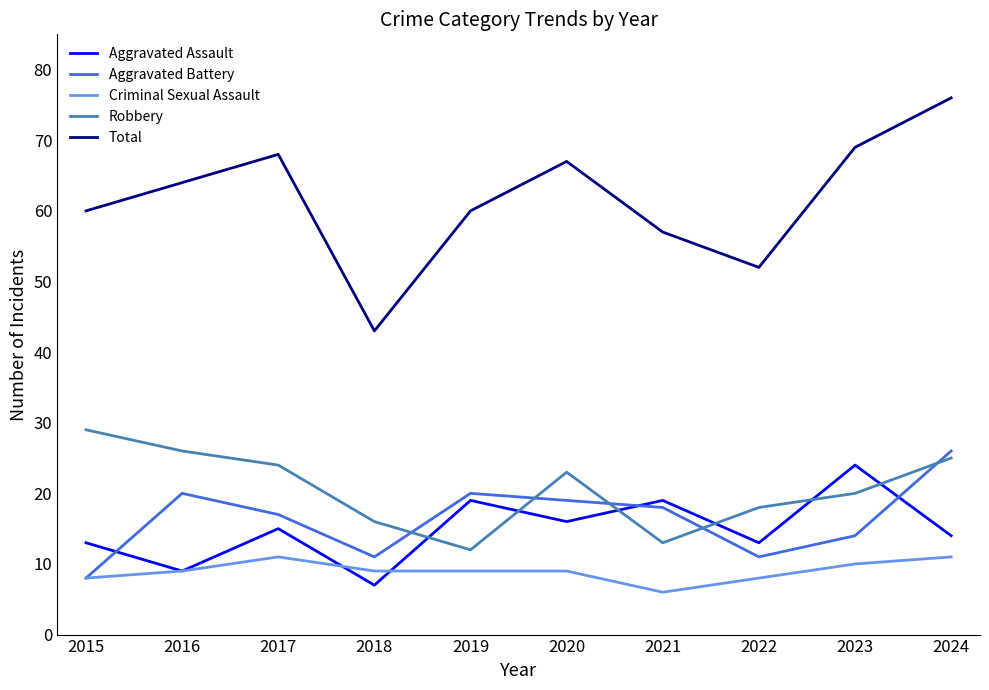

True or false: Total and Aggravated Battery intersect in this chart.

False